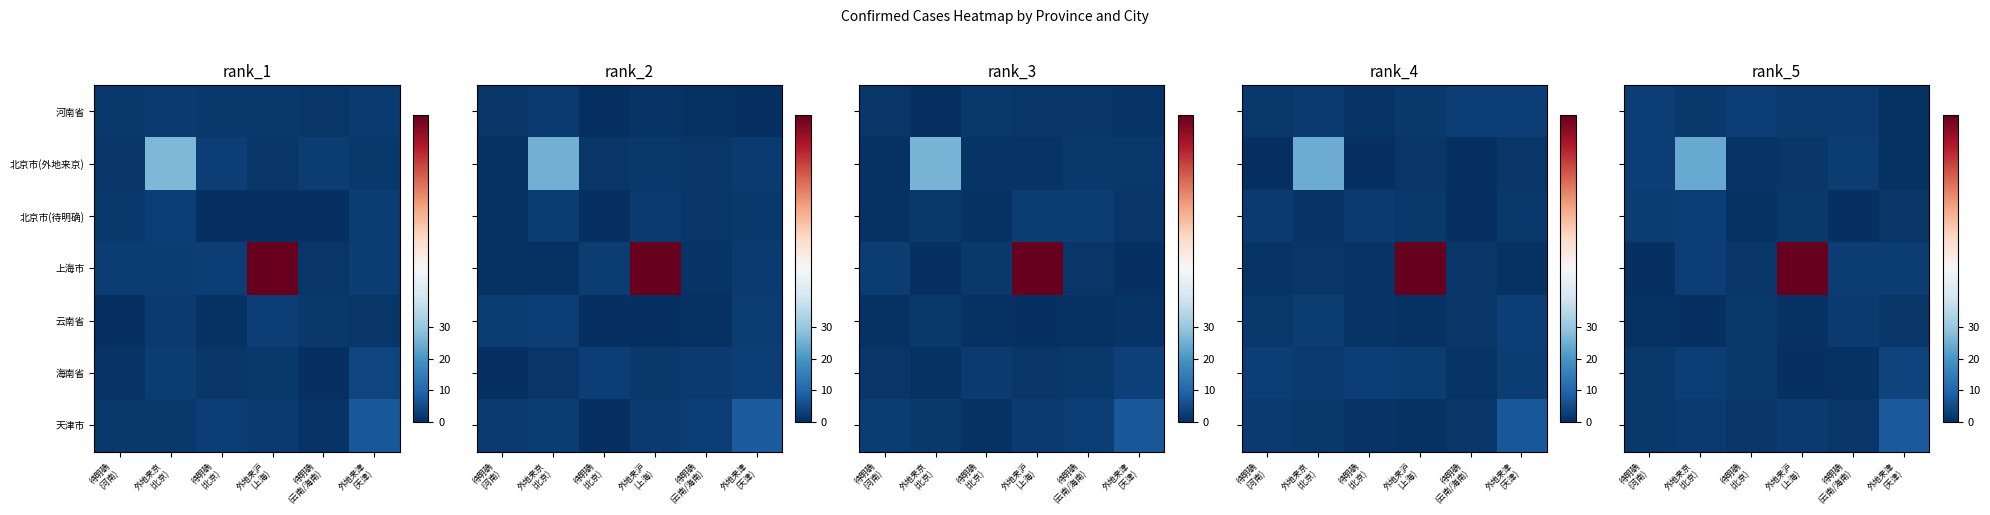

What is the difference between the second highest and minimum values in the row_0 series?

2.3